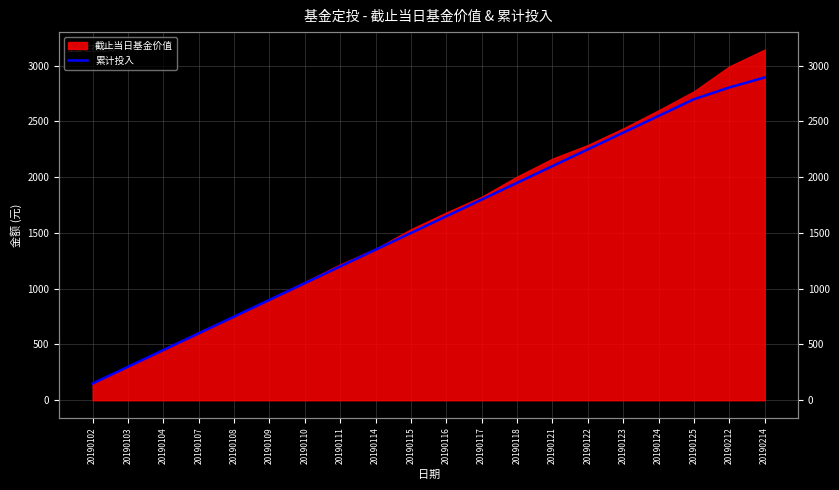

How many values are below 1650?

10